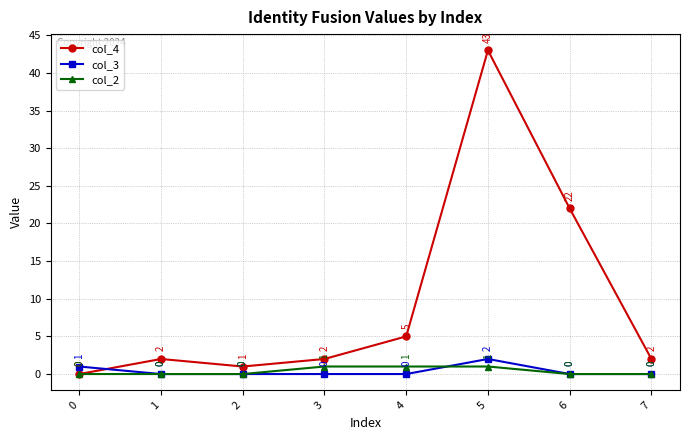

Reading right to left, extract all data points from this chart.

col_4: 2	22	43	5	2	1	2	0
col_3: 0	0	2	0	0	0	0	1
col_2: 0	0	1	1	1	0	0	0